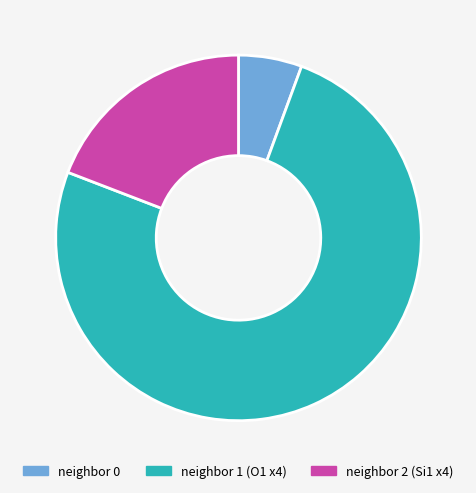

Which slice is the largest?

neighbor 1 (O1 x4)